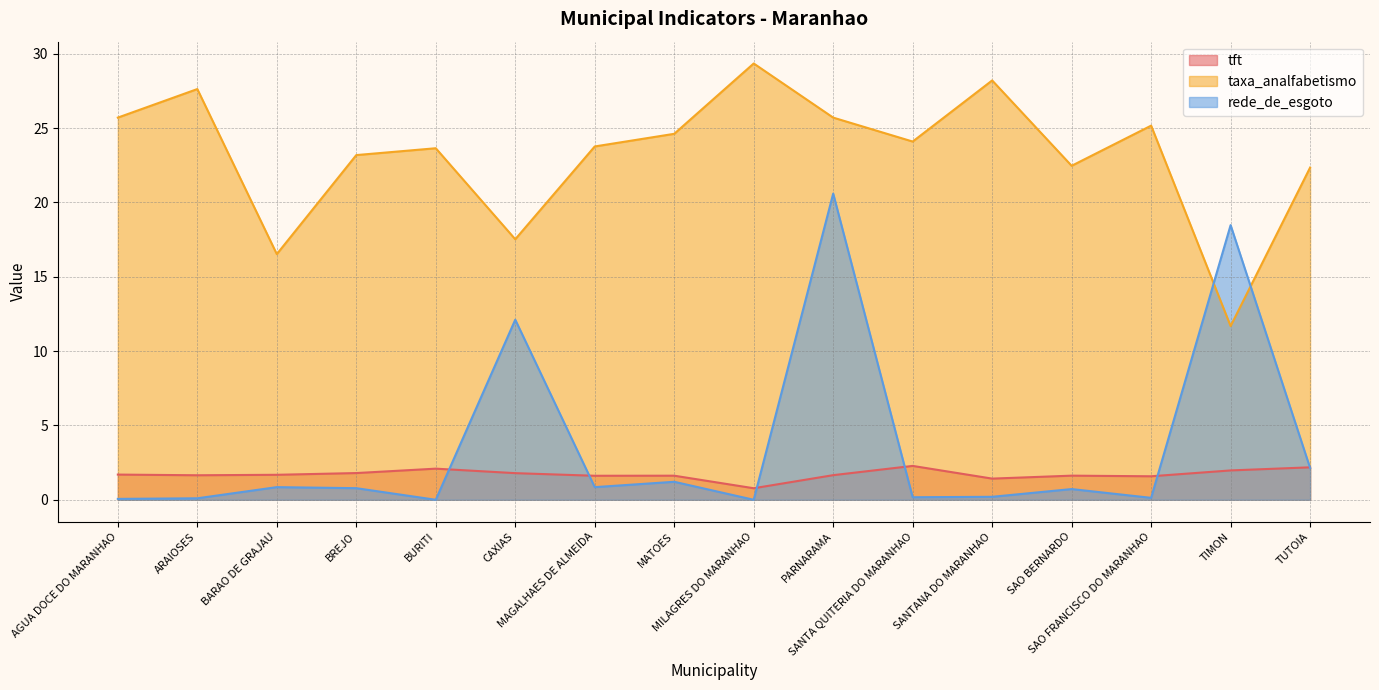

Between BARAO DE GRAJAU and MATOES, which series saw the biggest shift?

taxa_analfabetismo